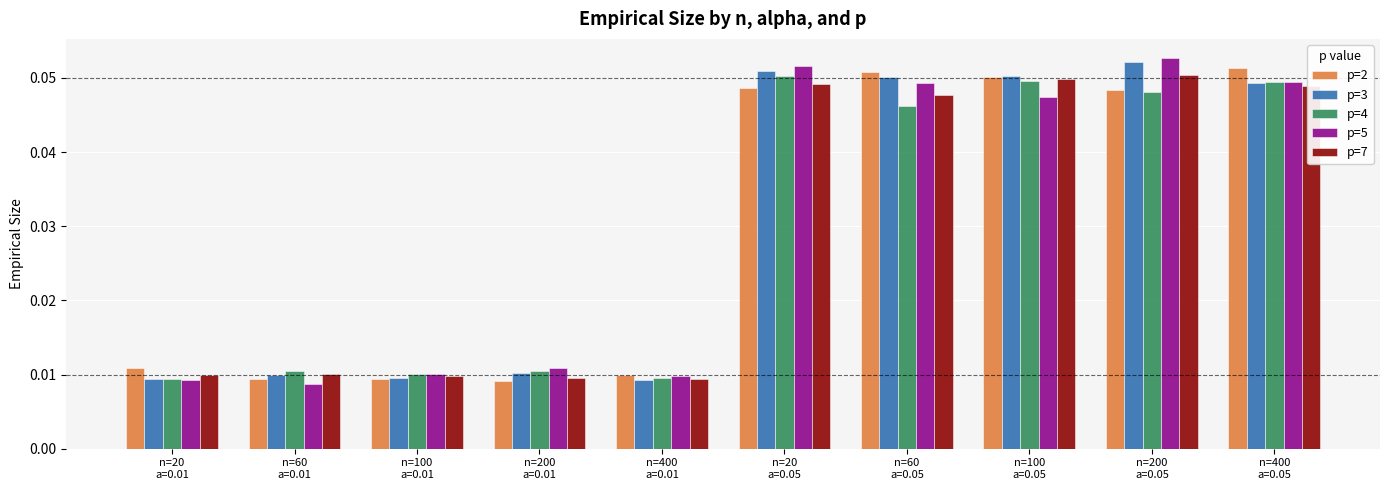

Is the value of p=2 at n=400
a=0.01 greater than the value of p=7 at n=60
a=0.05?

No